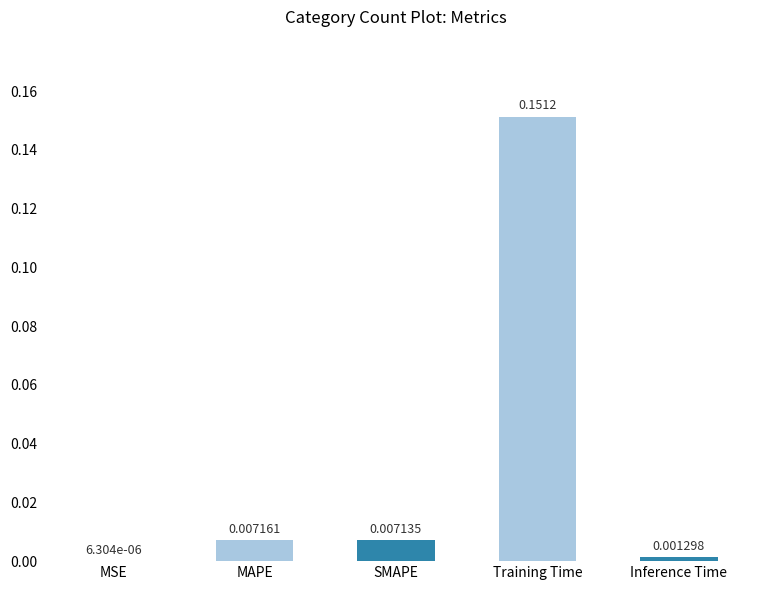

Between Training Time and MSE, which is larger?

Training Time